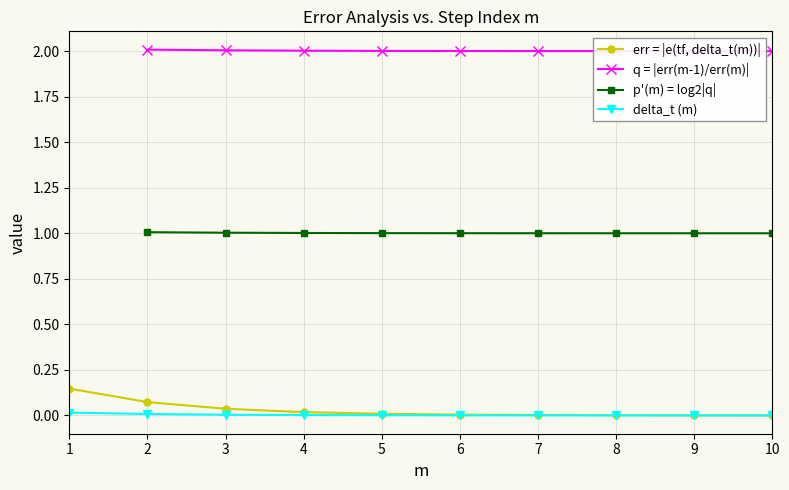

The value of delta_t (m) at 7 is 0.0. True or false?

True